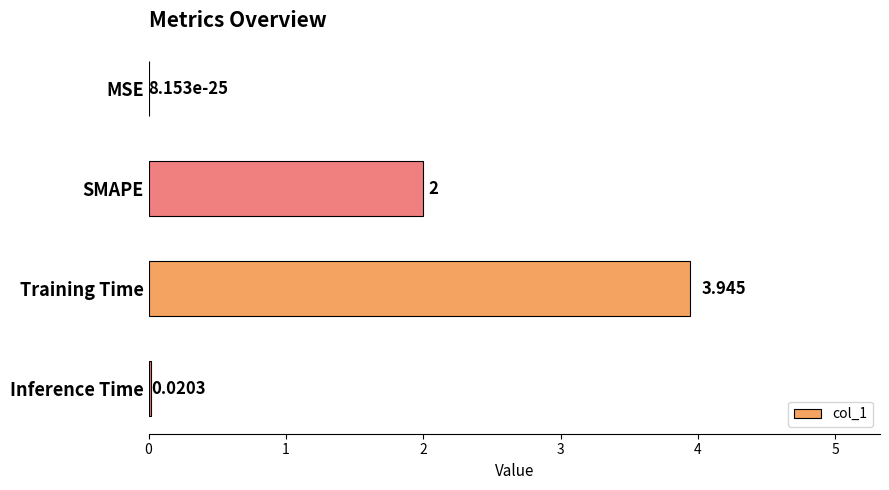

Between SMAPE and Training Time, which is larger?

Training Time